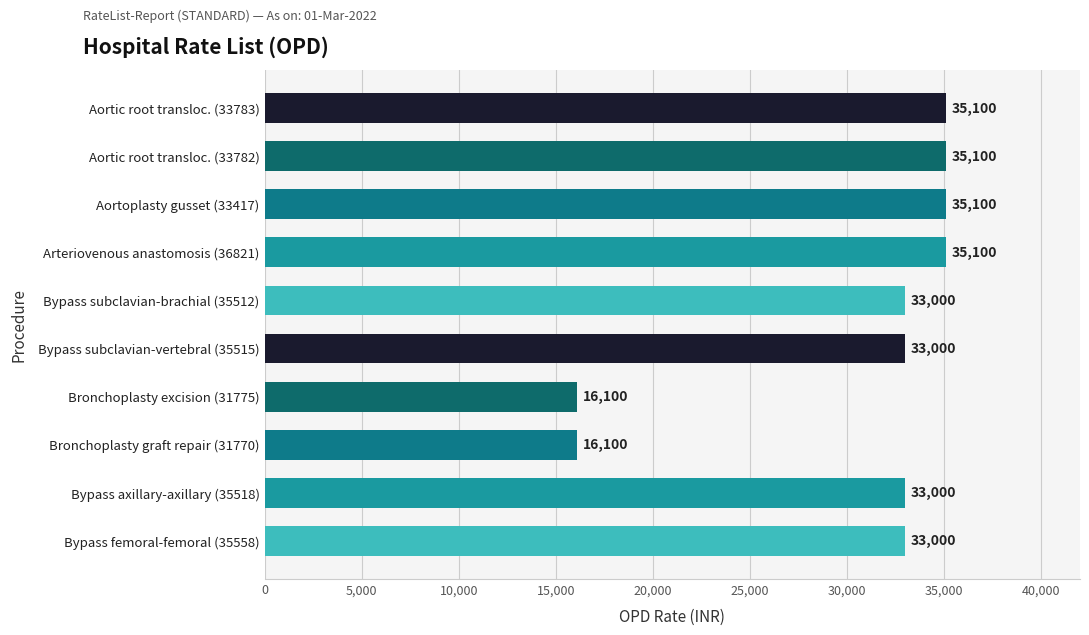

Are the bars horizontal?

Yes